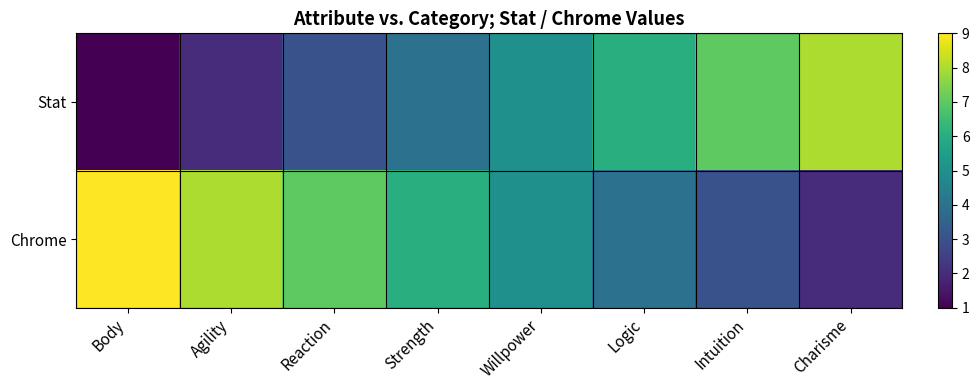

Which series has the widest spread of values?

Stat